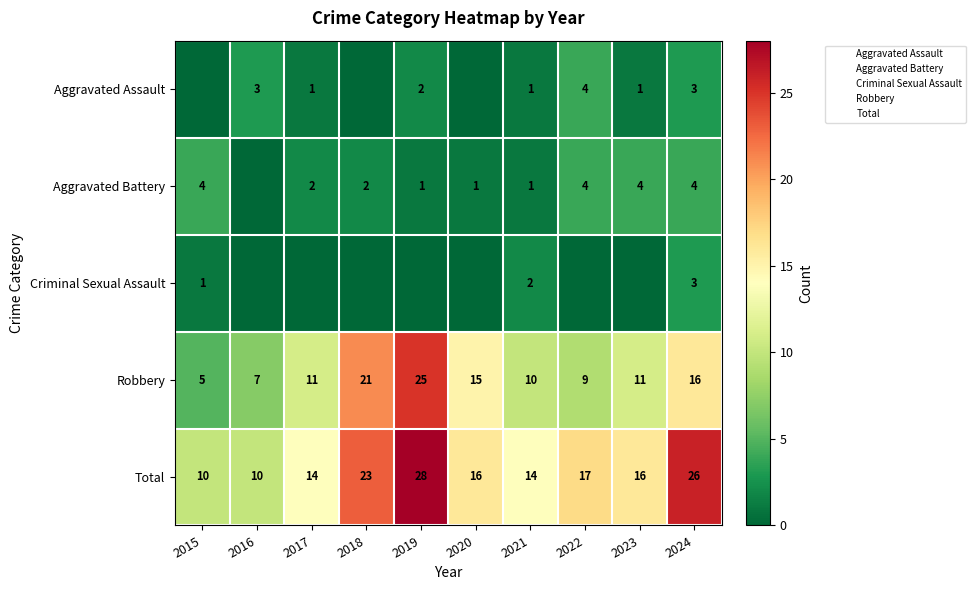

Is the value of Robbery at 2020 greater than the value of Aggravated Battery at 2024?

Yes